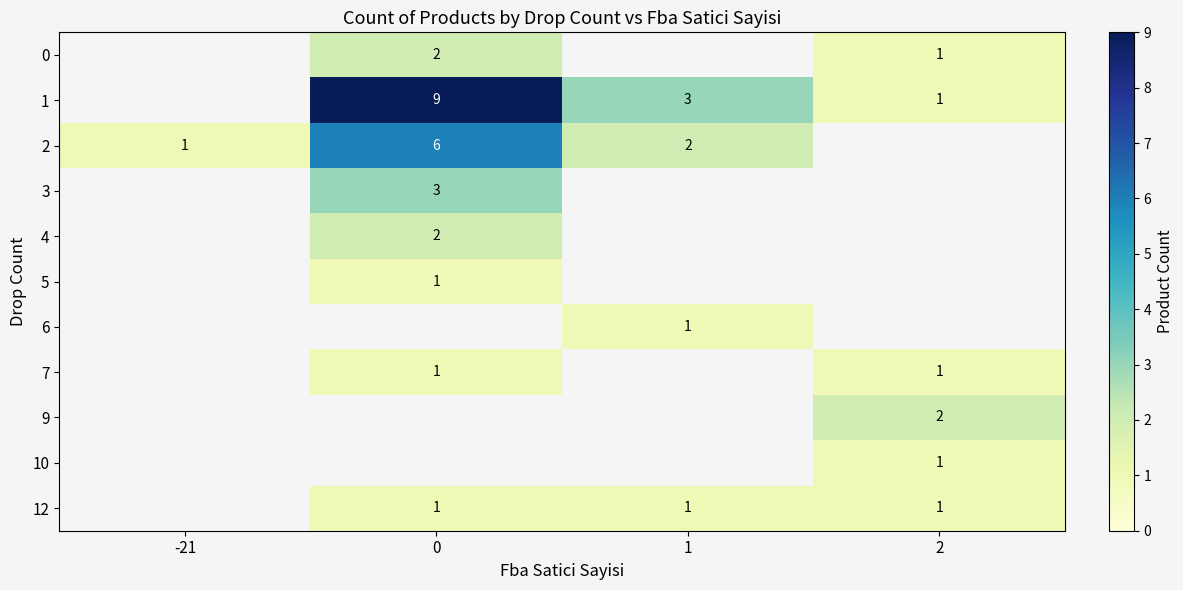

True or false: 1 has a value of 2 at 1.

False